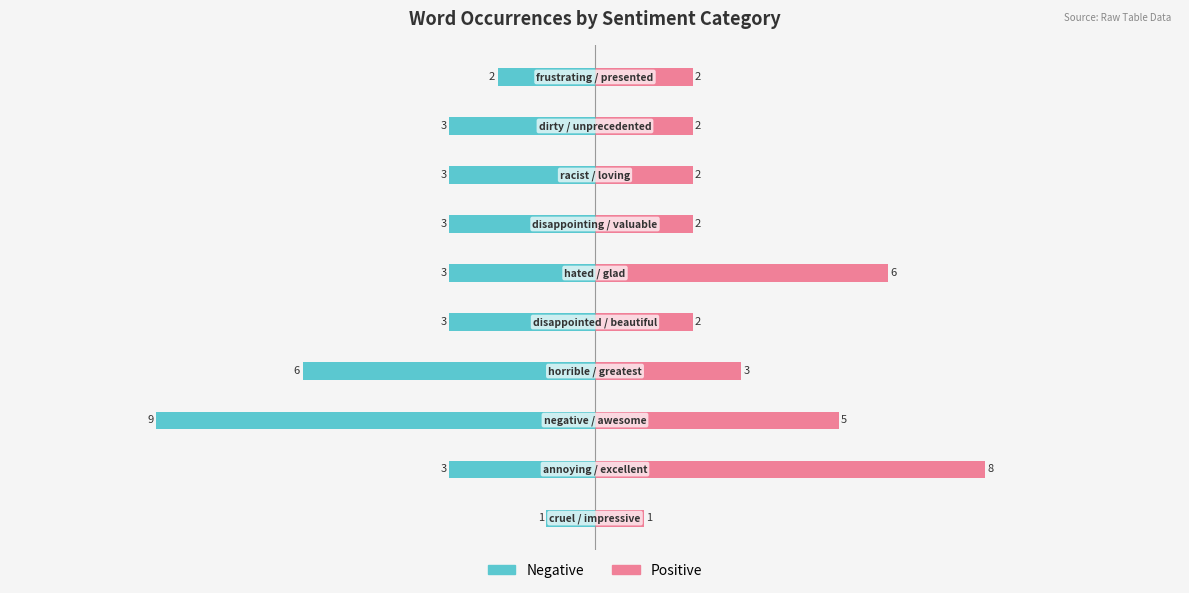

How many bars are there in each group?

2